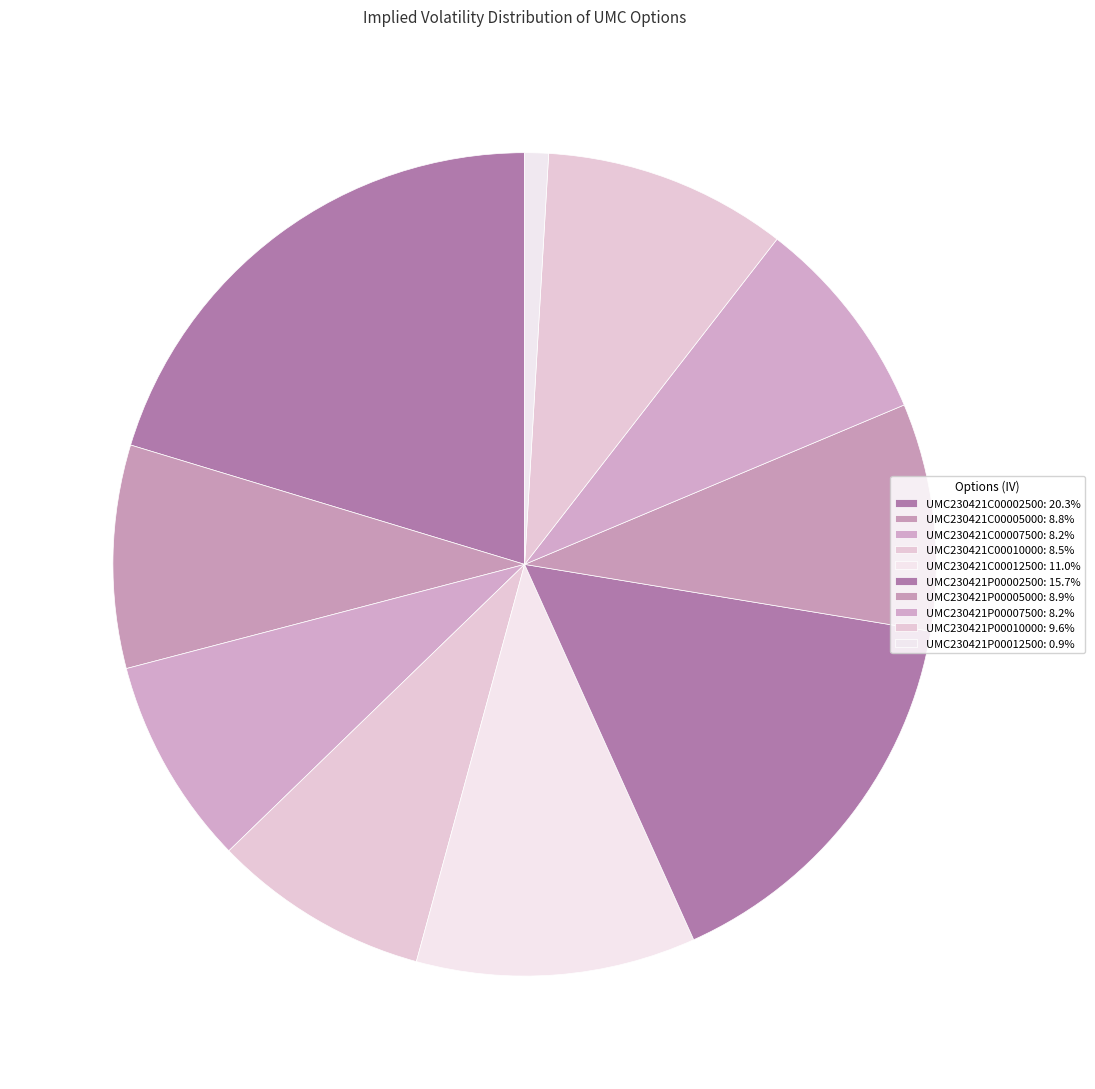

What percentage is NOT represented by UMC230421C00010000?

91.5%